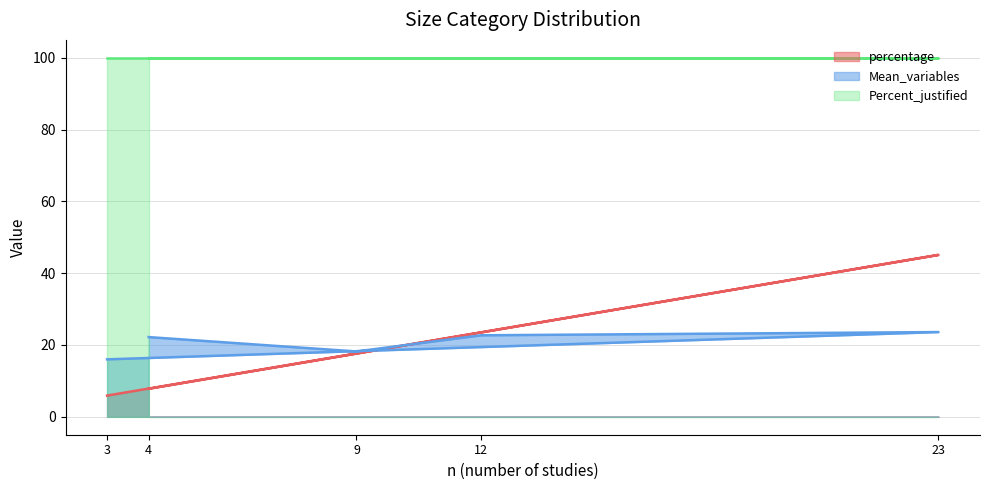

Is it true that Mean_variables equals 38.9 at 4?

False